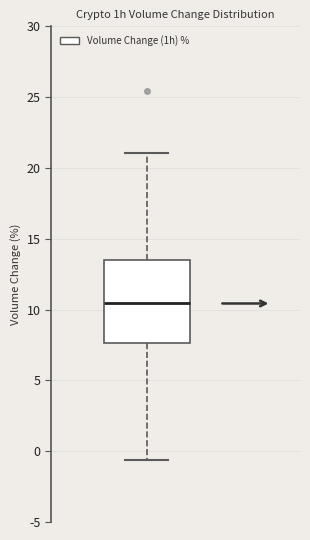

Read this box plot against the y-axis: the position of the median line, the range covered by the box, and the ends of both whiskers. The values are not printed on the chart, so give them approximately, as read against the axis.

median 10.5, box 7.5 to 13.5, whiskers -0.5 to 21.0